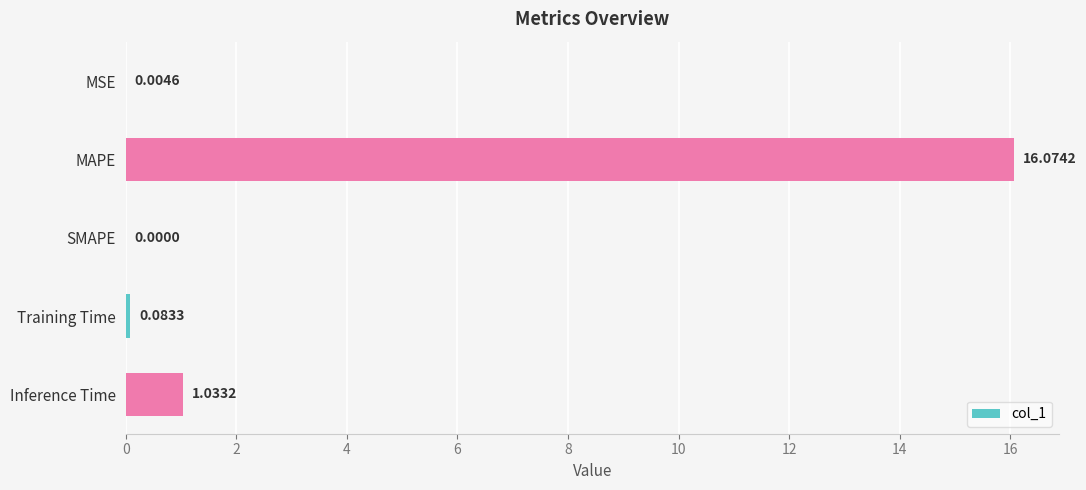

Which category has the highest value across all series?

MAPE